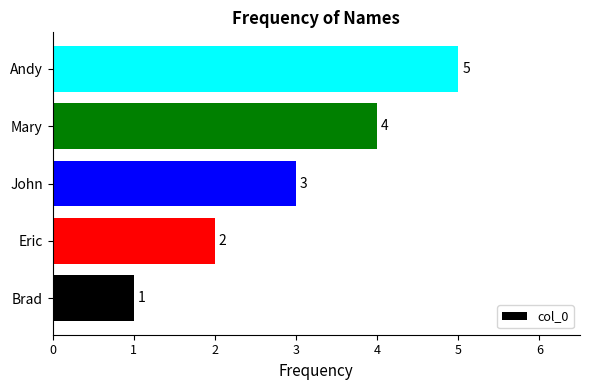

List the labels in order of value, largest first.

Andy, Mary, John, Eric, Brad